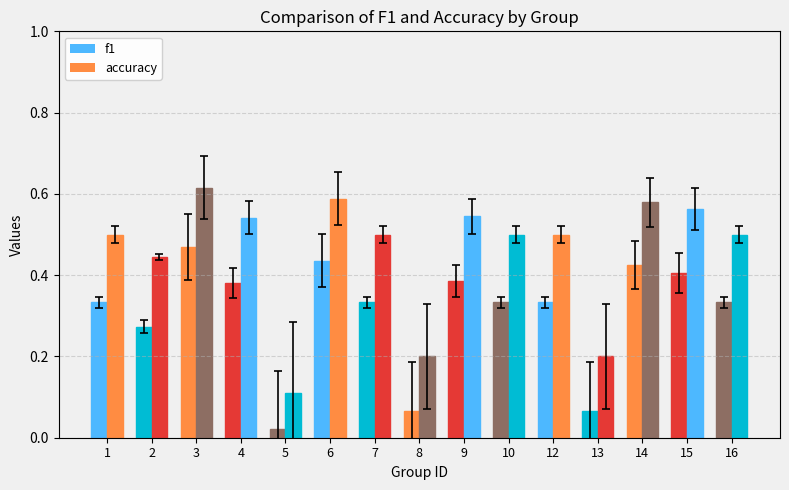

Rank the categories by f1 value from highest to lowest.

3, 6, 14, 15, 9, 4, 1, 7, 10, 12, 16, 2, 8, 13, 5